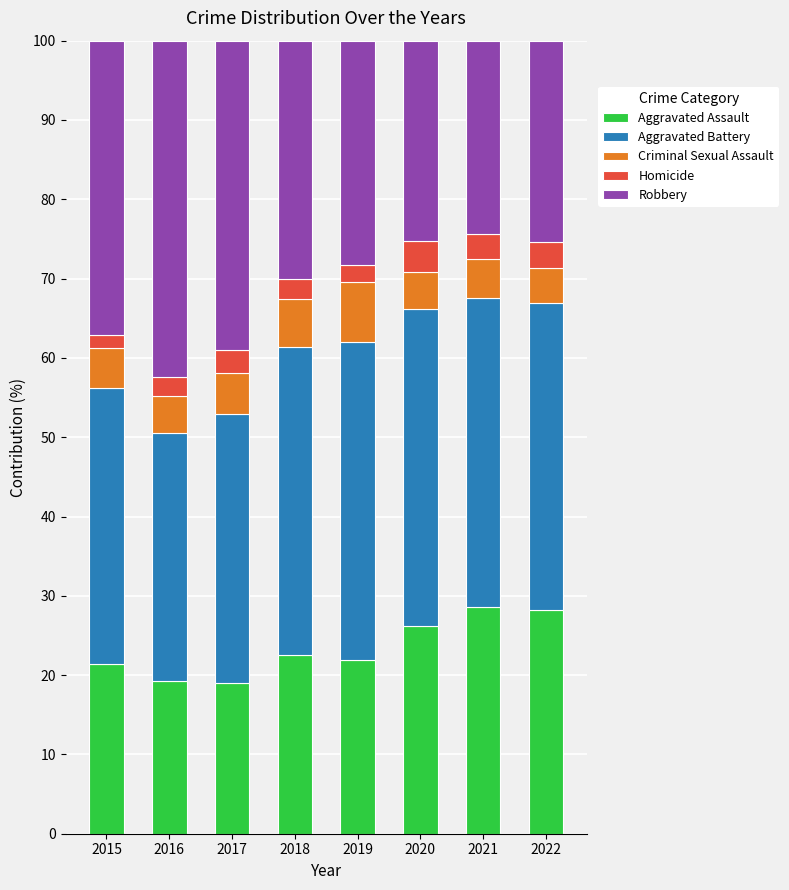

What is the average value of the Aggravated Assault series?

23.4